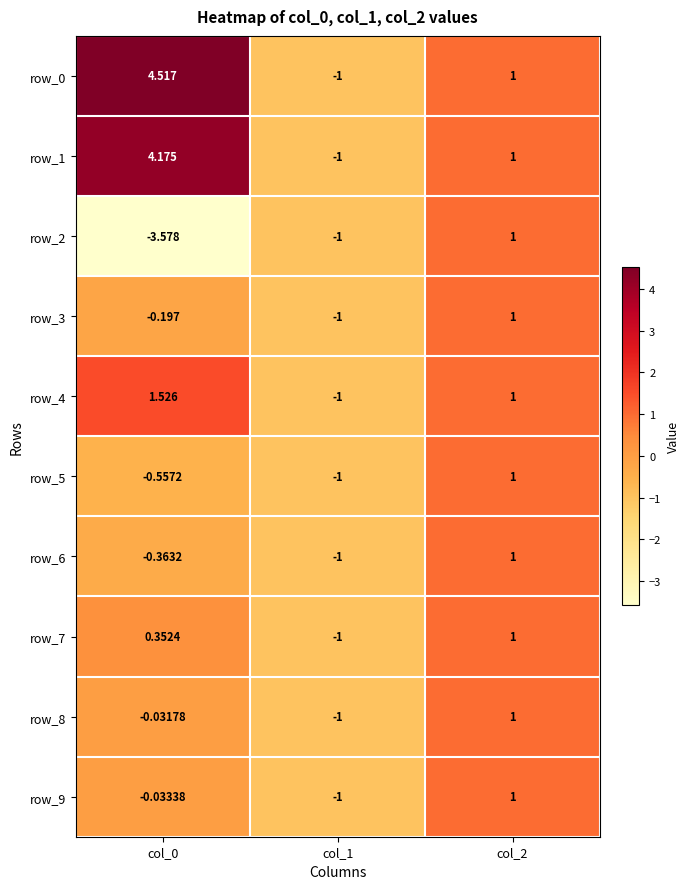

What is the average value of the row_5 series?

-0.2